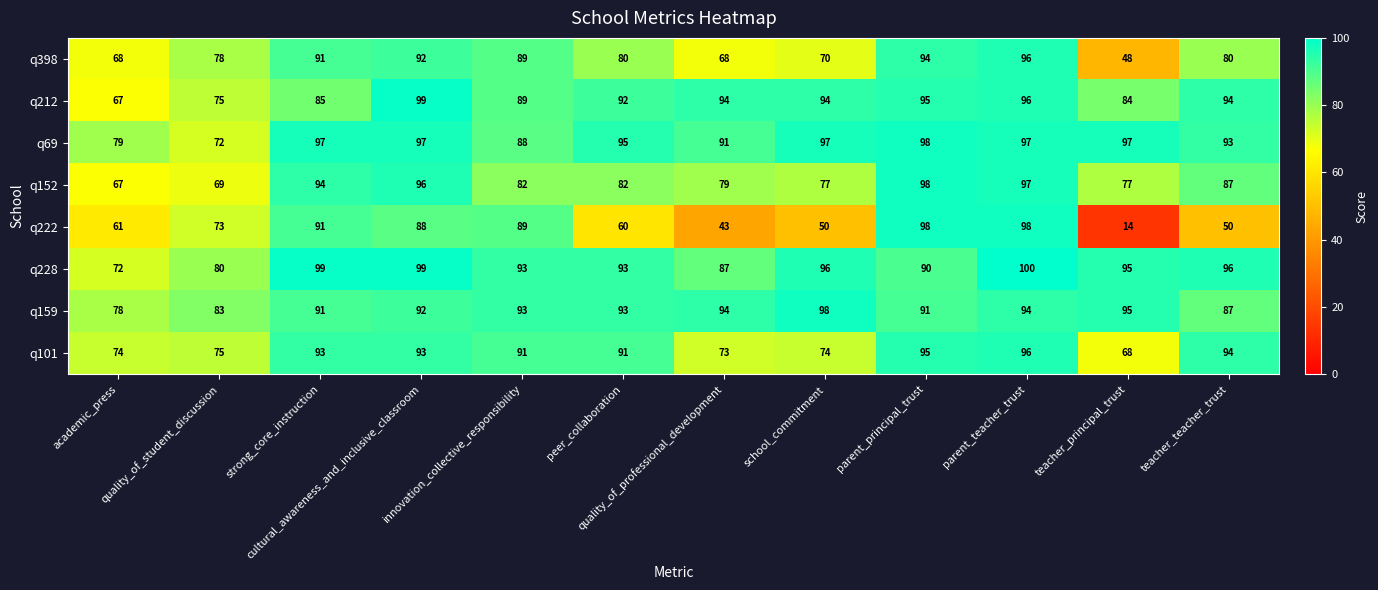

Which series has the largest range (max minus min)?

q222